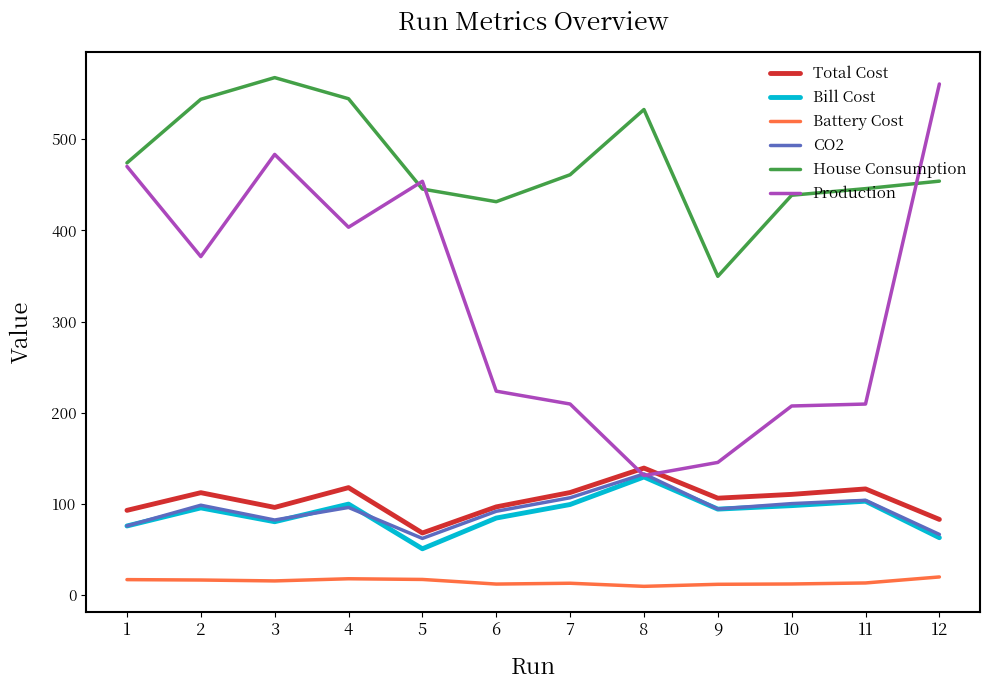

True or false: House Consumption and Battery Cost intersect in this chart.

False